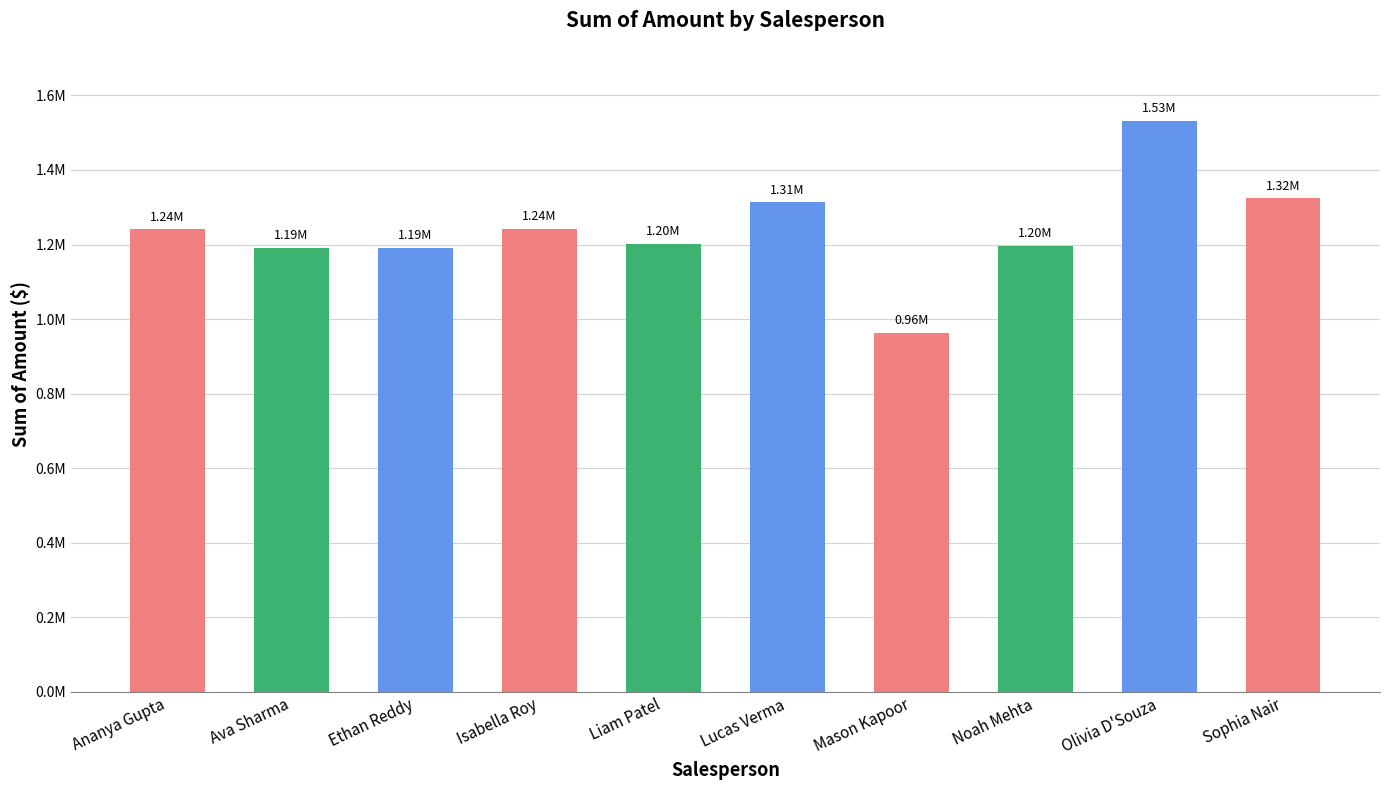

What is the value of the 7th bar from the left?

963566.2